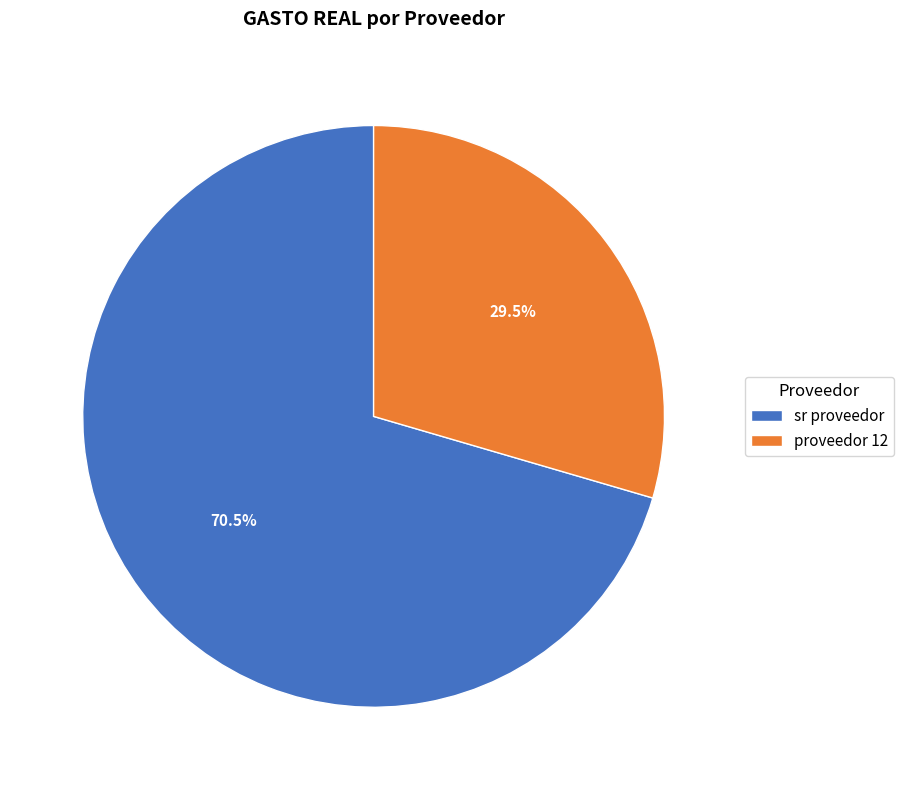

True or false: proveedor 12 accounts for 39% of the total.

False